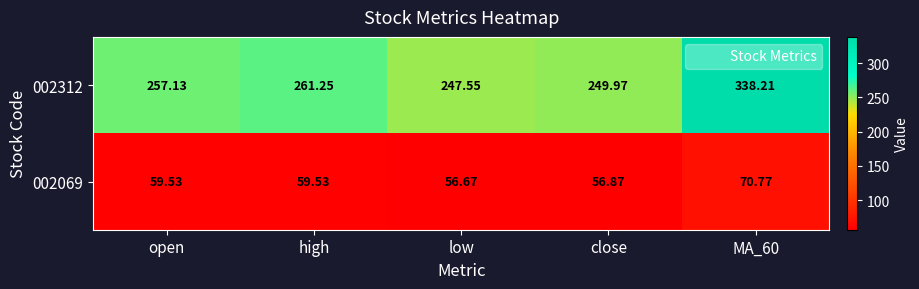

Is the value of 002069 at open greater than the value of 002312 at high?

No